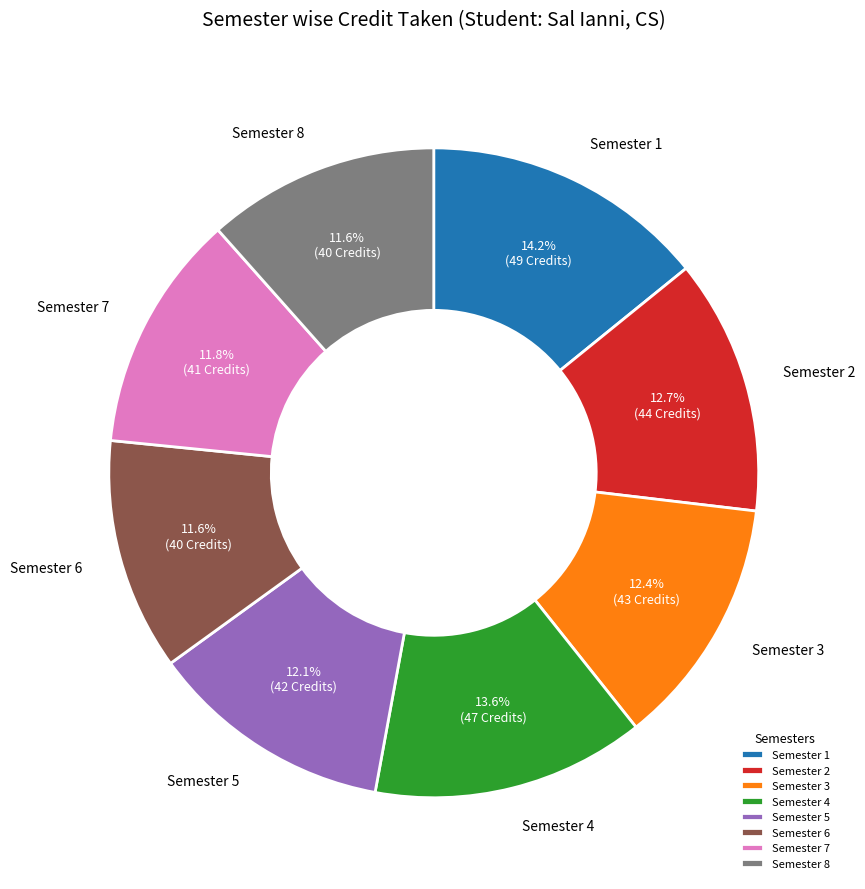

How many segments does this pie chart have?

8